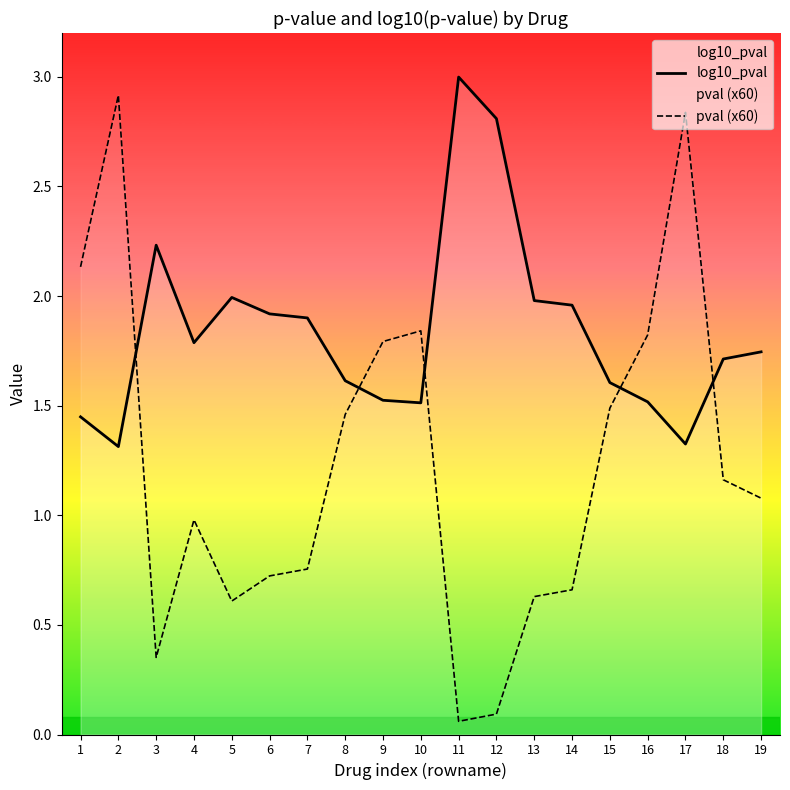

After their last crossing, which series has the higher values: pval (x60) or log10_pval?

log10_pval